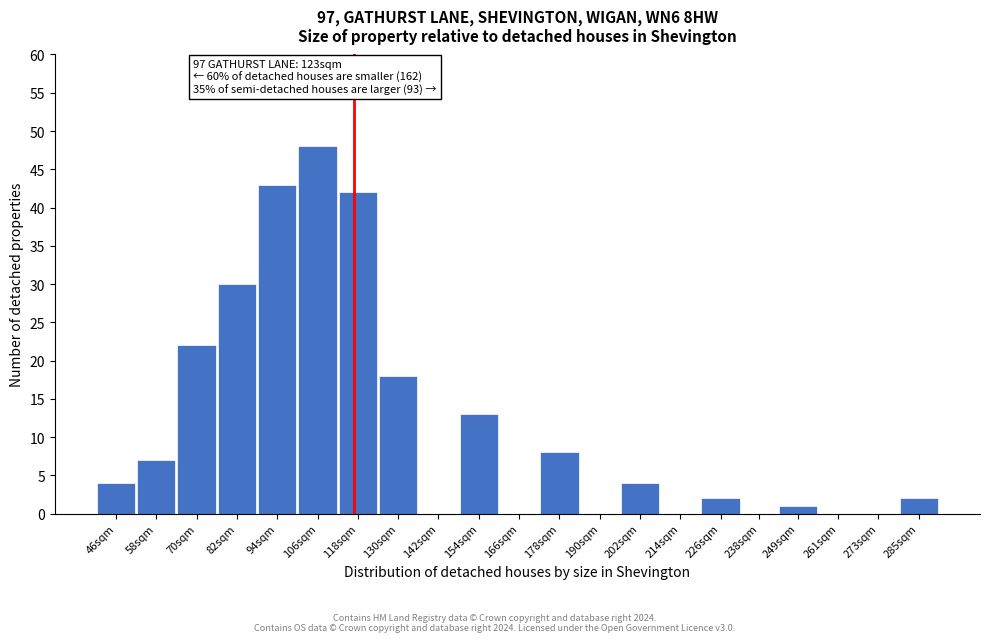

Reading left to right, list all the values displayed in this chart.

46sqm=4	58sqm=7	70sqm=22	82sqm=30	94sqm=43	106sqm=48	118sqm=42	130sqm=18	142sqm=0	154sqm=13	166sqm=0	178sqm=8	190sqm=0	202sqm=4	214sqm=0	226sqm=2	238sqm=0	249sqm=1	261sqm=0	273sqm=0	285sqm=2